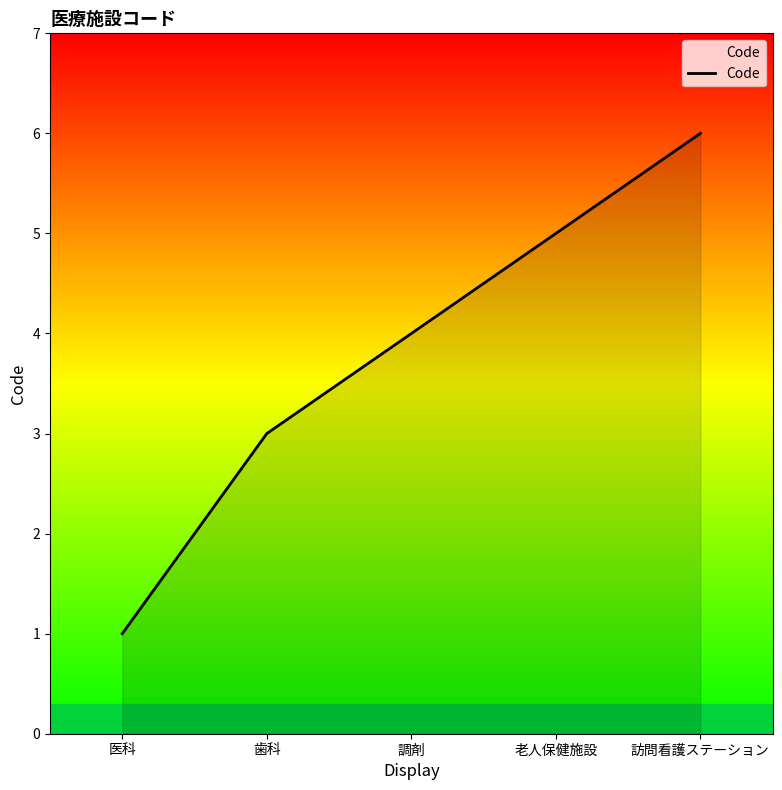

Which has a higher value, 訪問看護ステーション or 老人保健施設?

訪問看護ステーション